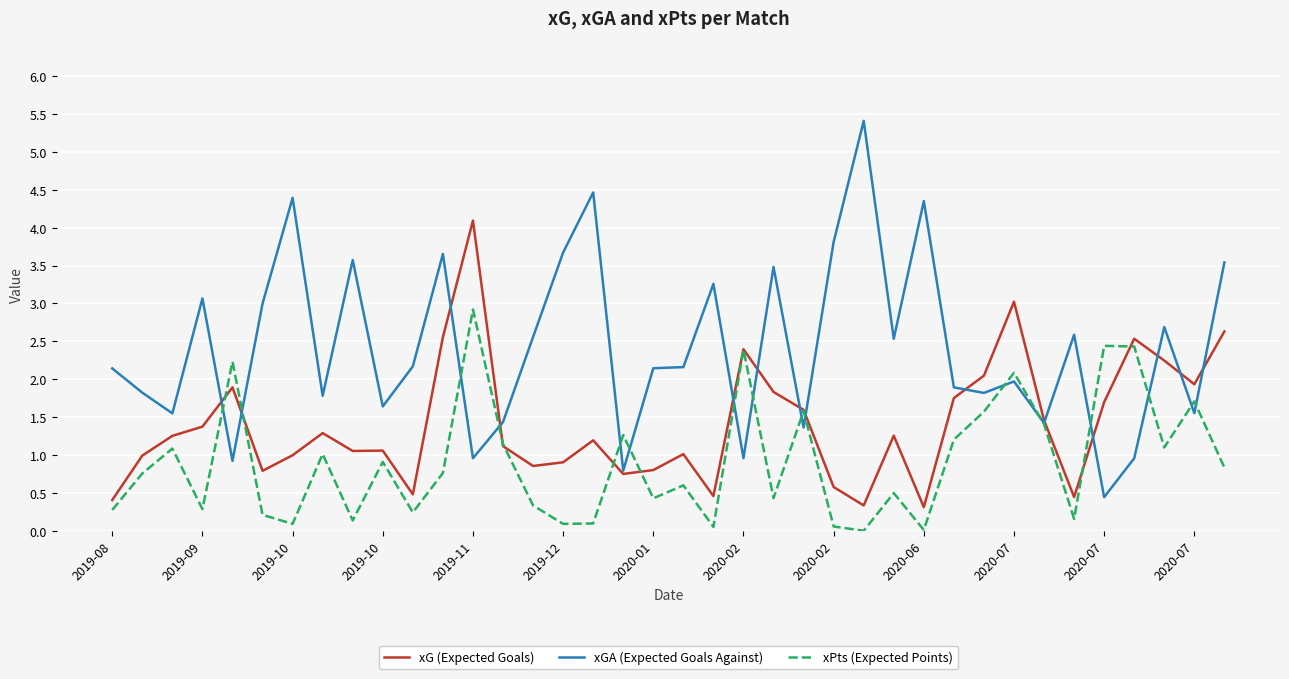

Rank the series by their average value, from lowest to highest.

xPts (Expected Points), xG (Expected Goals), xGA (Expected Goals Against)